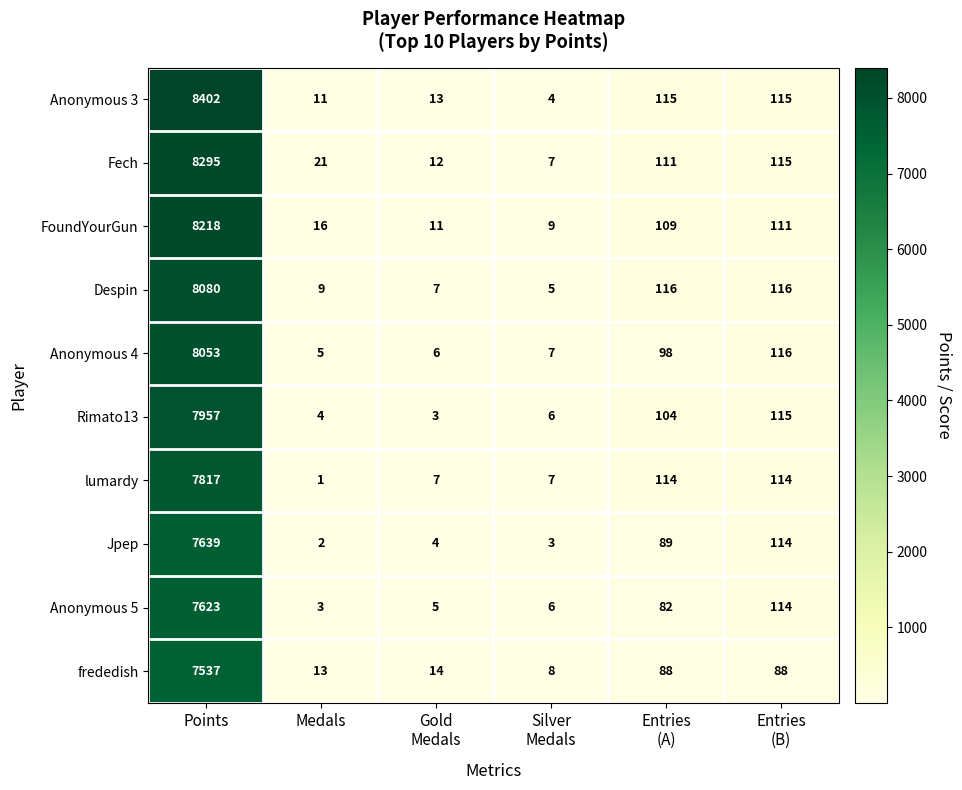

What is the maximum value shown in the chart?

8402